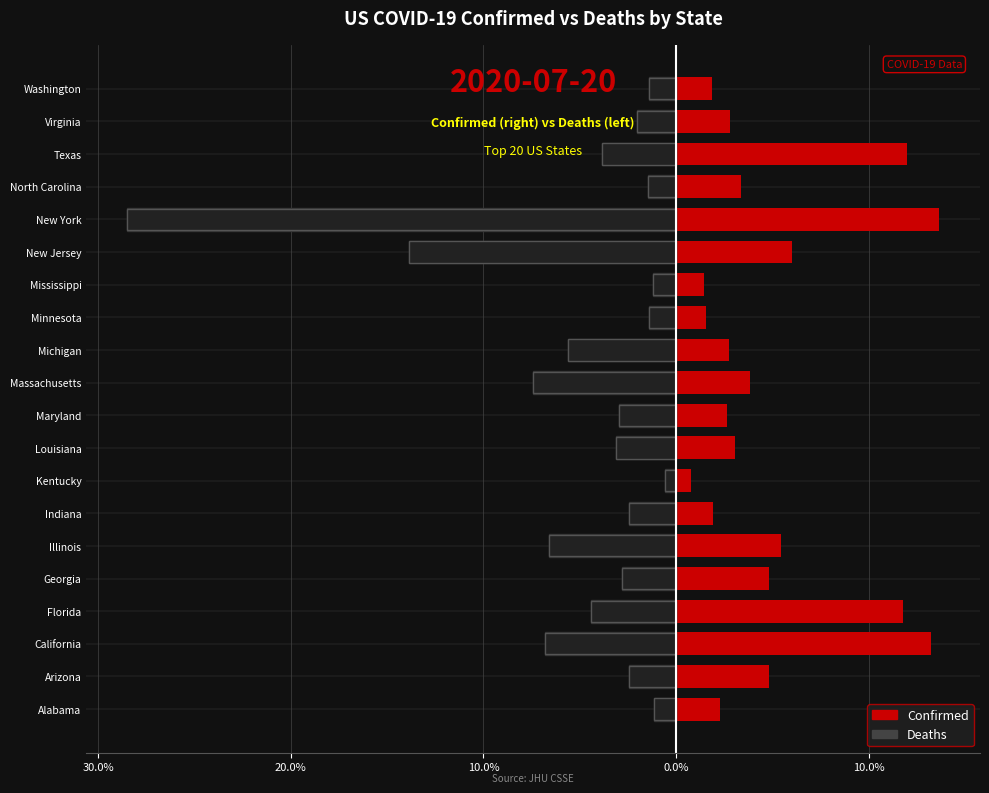

What is the difference between the highest and lowest values at Maryland?

5.6